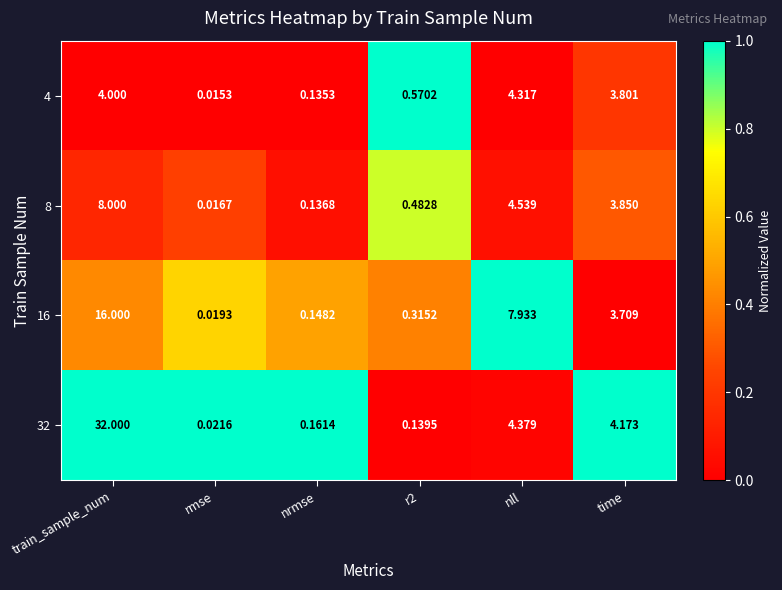

What is the greatest value displayed?

32.0